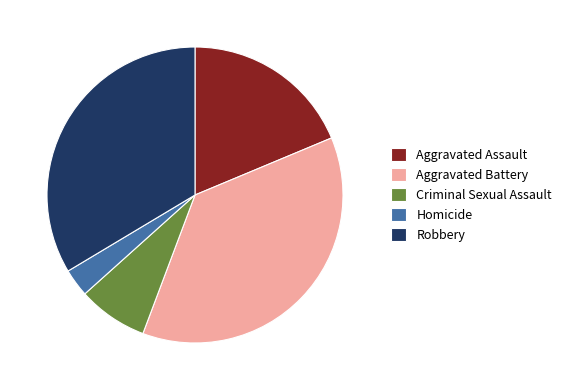

Do Robbery and Aggravated Battery together represent more than half of the pie?

Yes